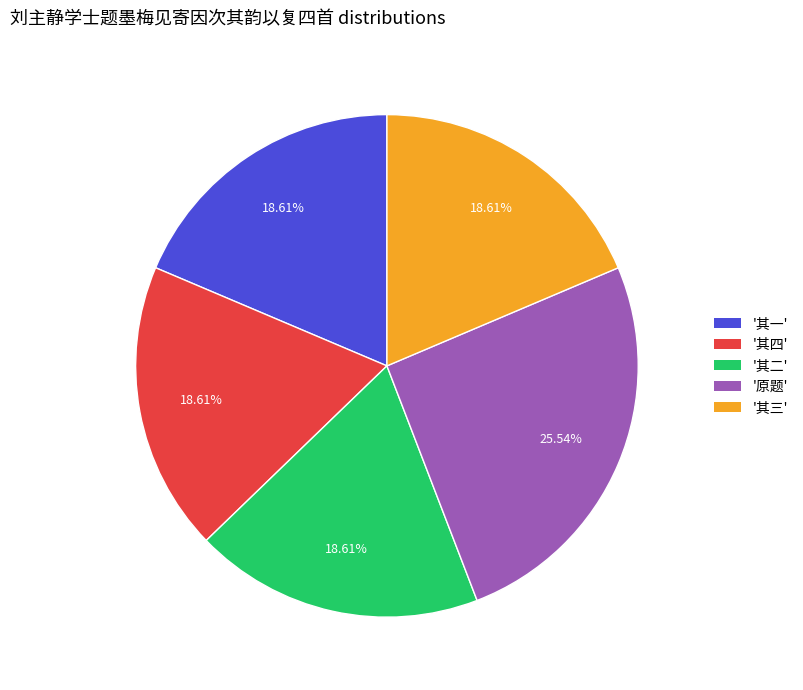

How many slices are in this pie chart?

5